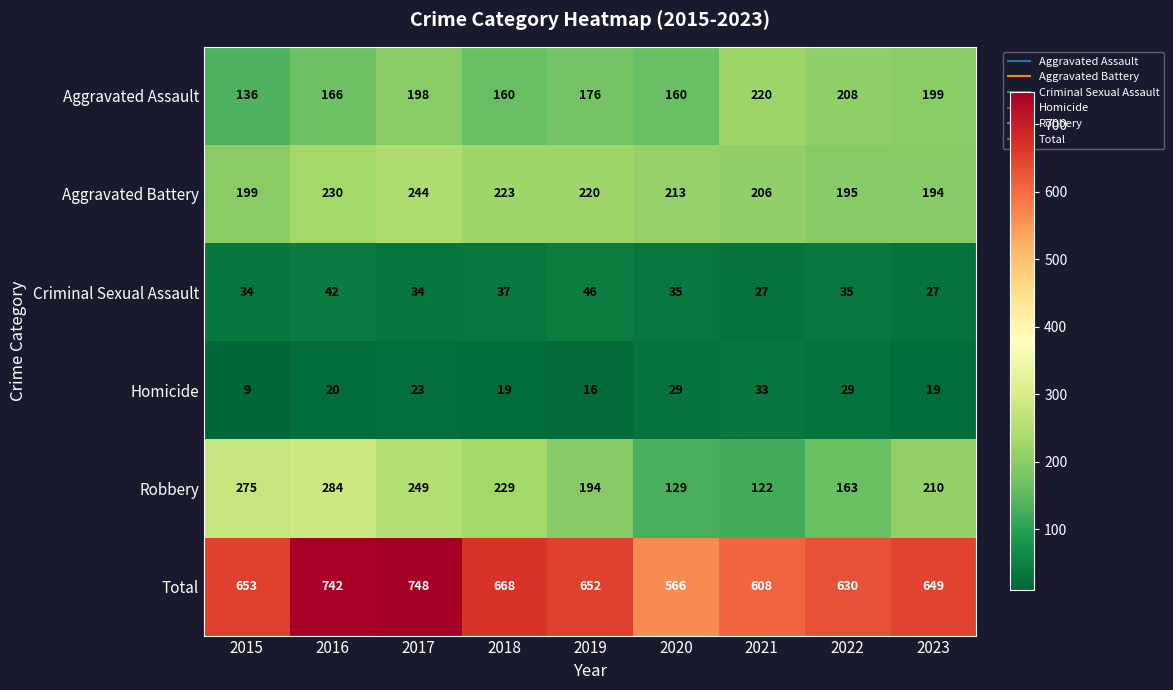

Between 2018 and 2020, which series saw the biggest shift?

Total